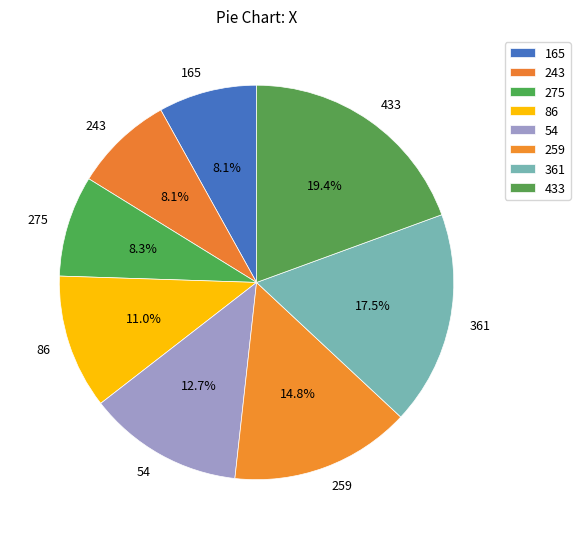

To the nearest percent, what percentage of the pie is 165?

8%